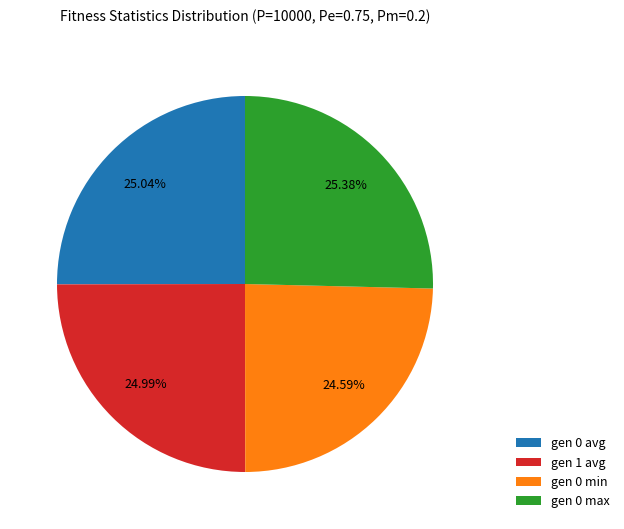

True or false: gen 0 avg accounts for 25% of the total.

True